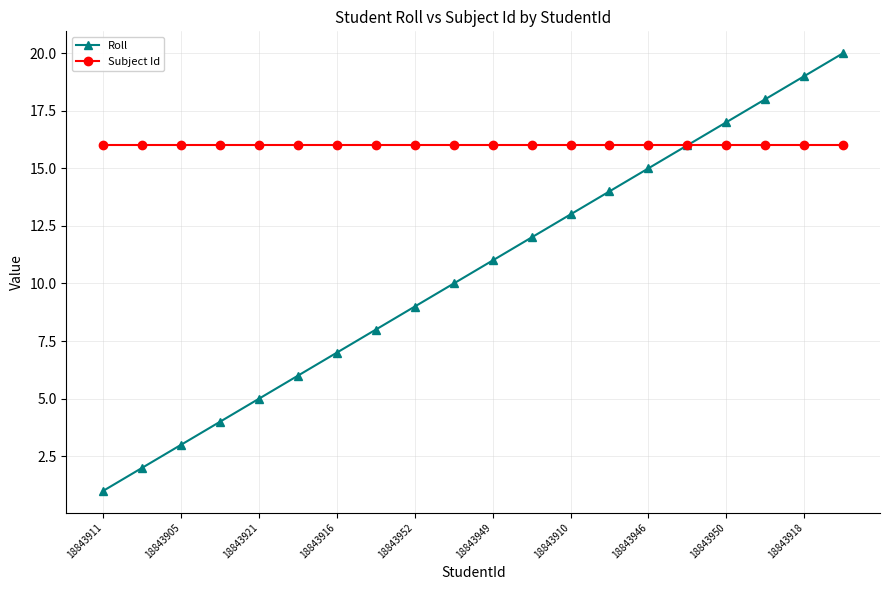

Which series has the largest range (max minus min)?

Roll